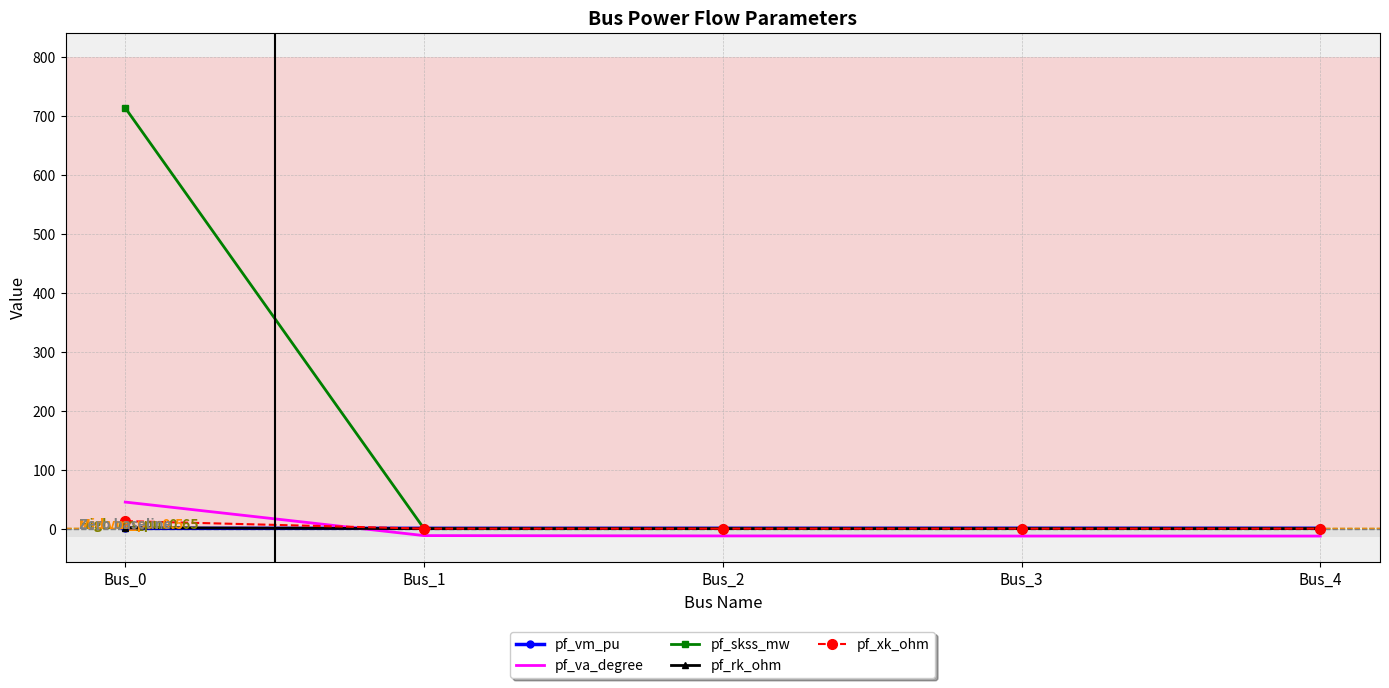

What is the difference between the maximum and minimum values in the pf_vm_pu series?

0.2